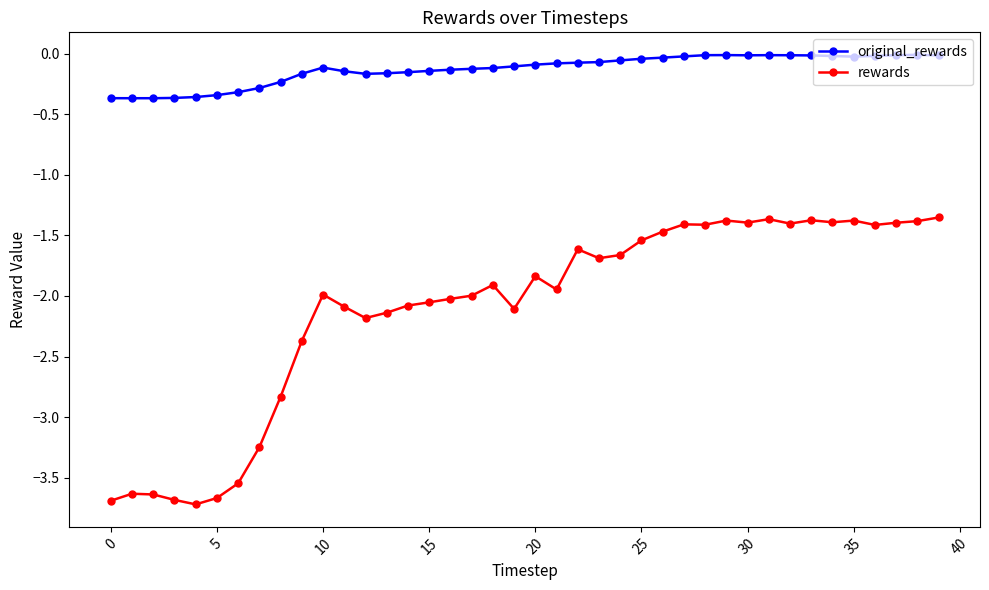

Which series has the largest total across all categories?

original_rewards